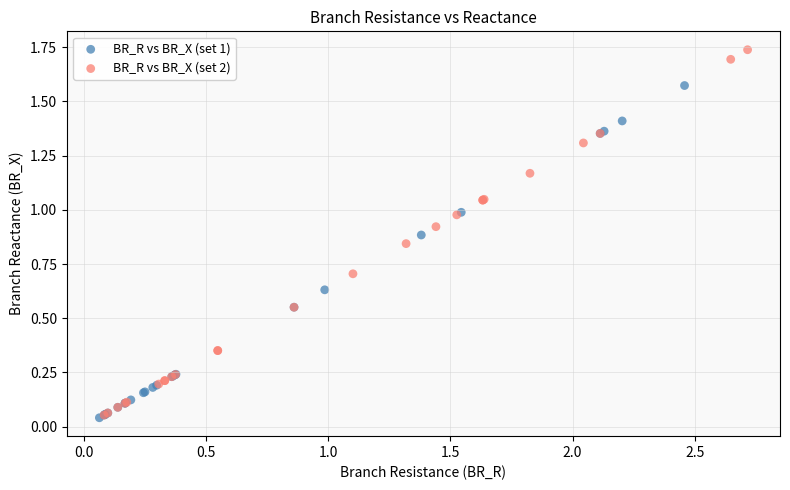

Which series reaches the maximum Y coordinate?

BR_R vs BR_X (set 2)